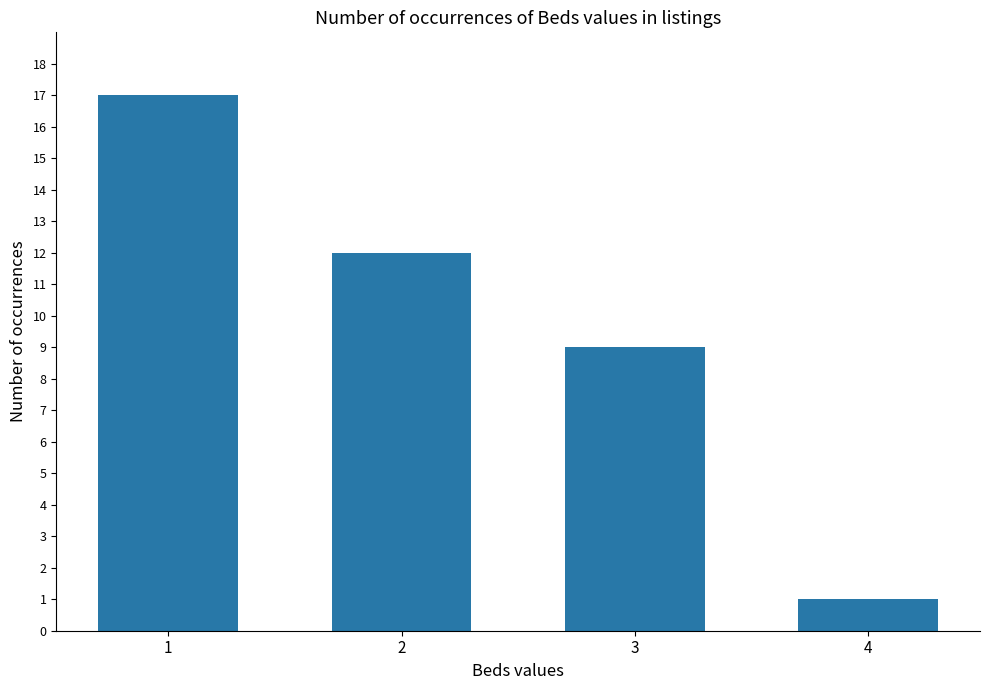

Count the values in the range 9 to 17.

3